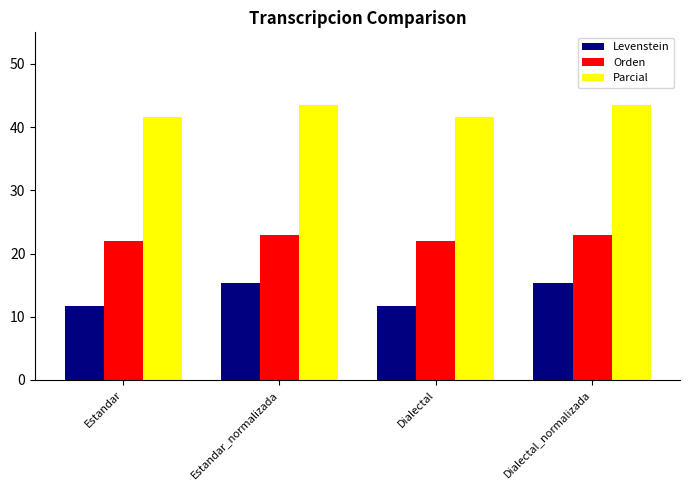

What is the label of the 1st bar from the left?

Estandar